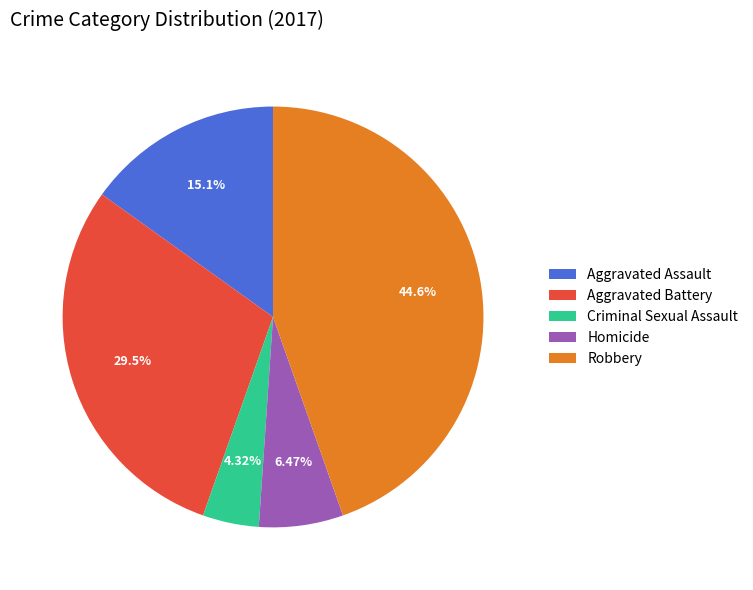

How many slices are in this pie chart?

5